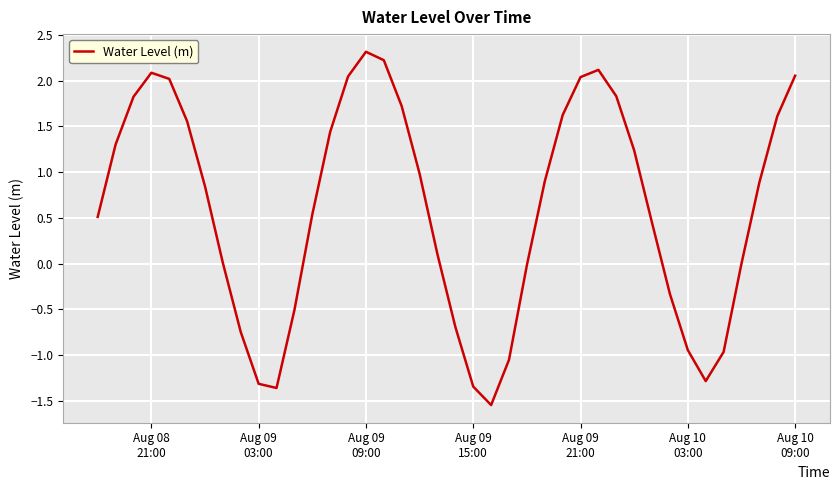

Does the chart display data point markers on the line(s)?

No